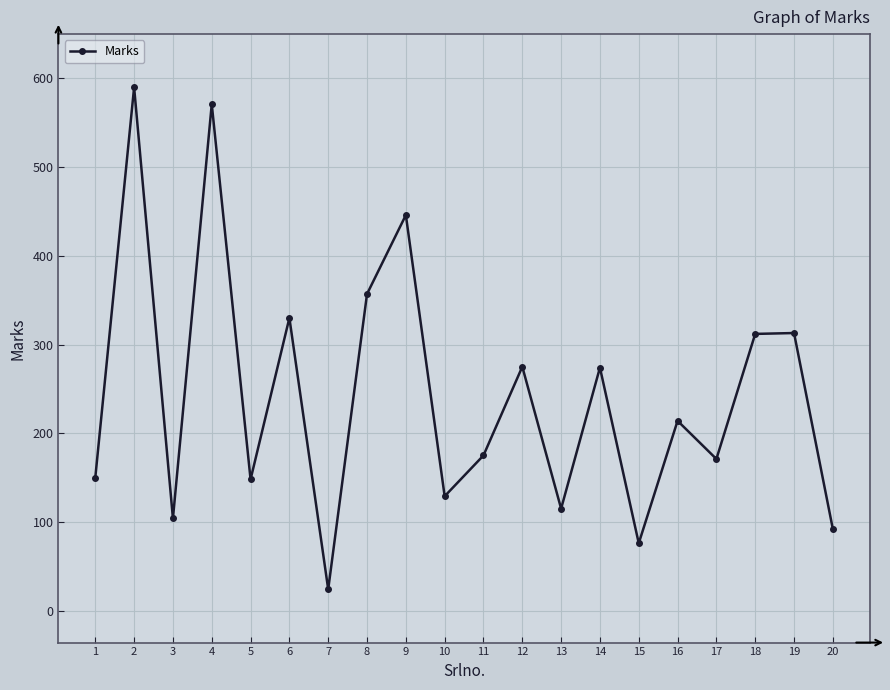

Where is the first local minimum?

3